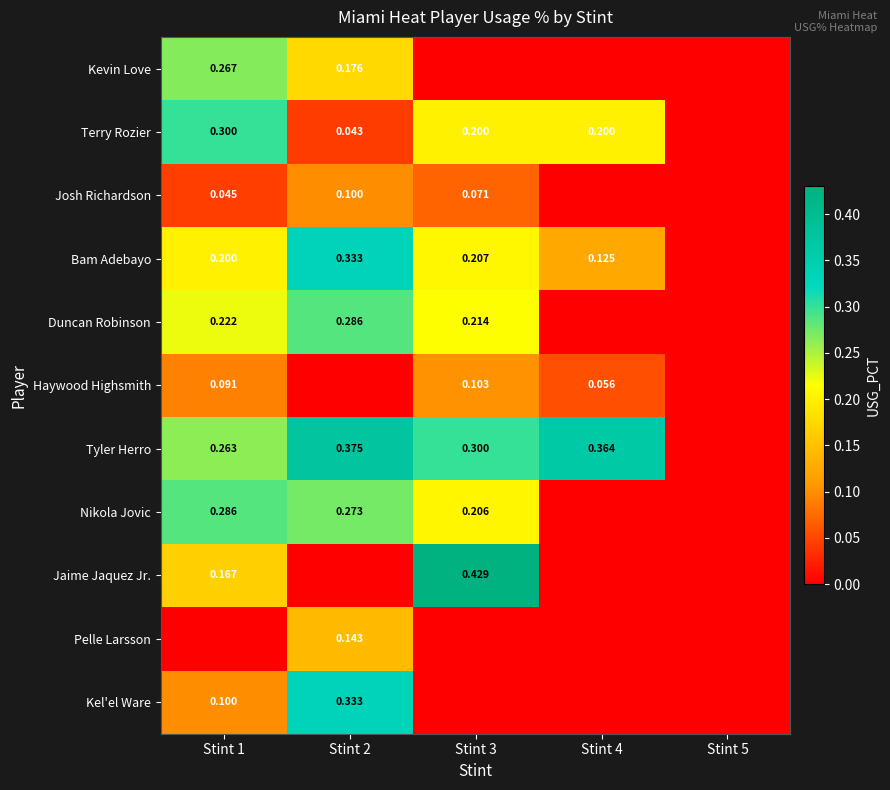

How many positive values does the Terry Rozier series have?

4